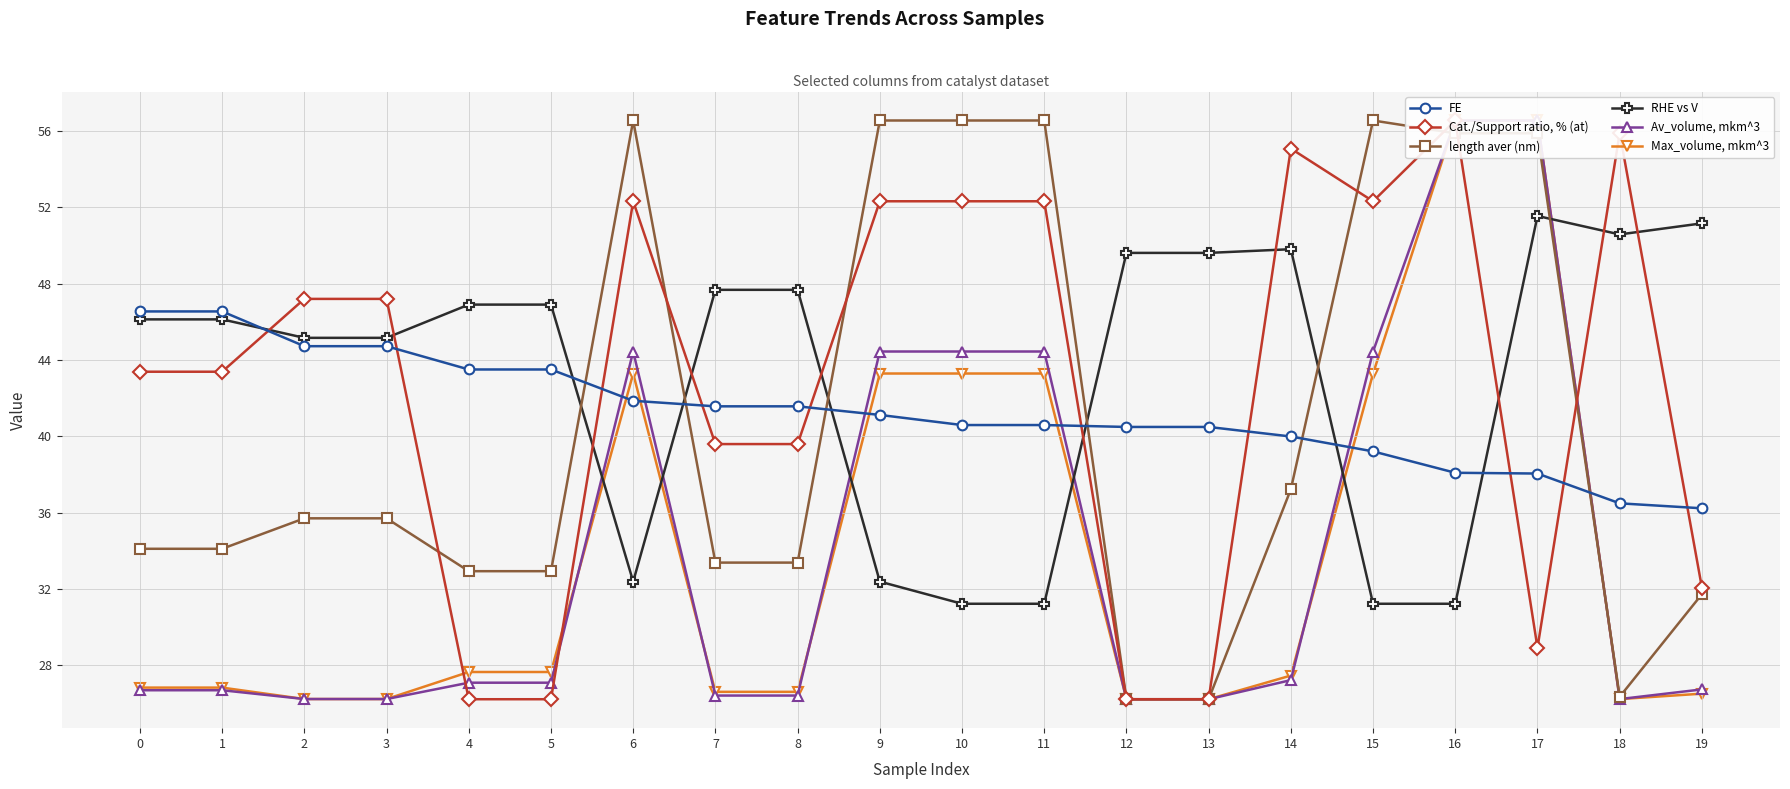

How many values in the FE series exceed 41?

10